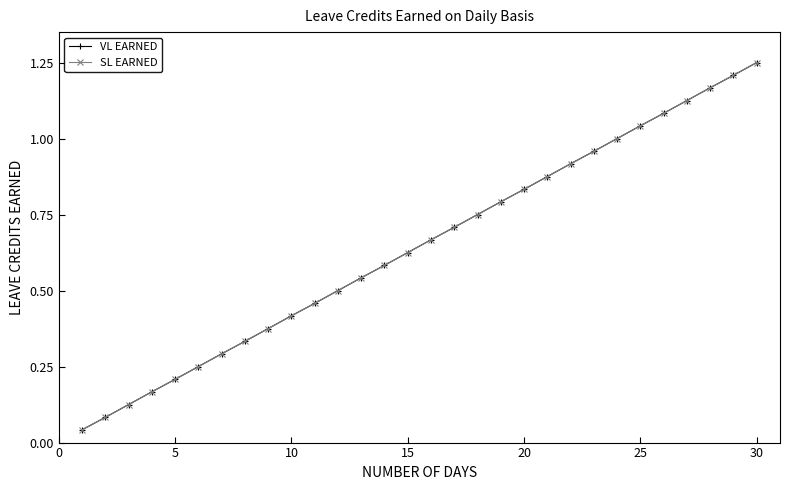

What is the difference between the maximum and minimum values in the VL EARNED series?

1.2